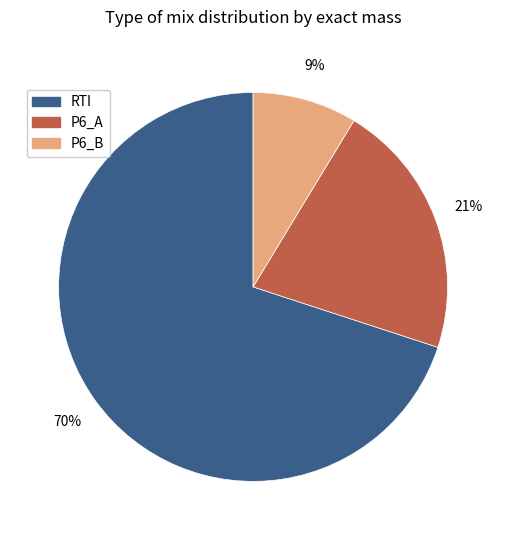

How many segments does this pie chart have?

3